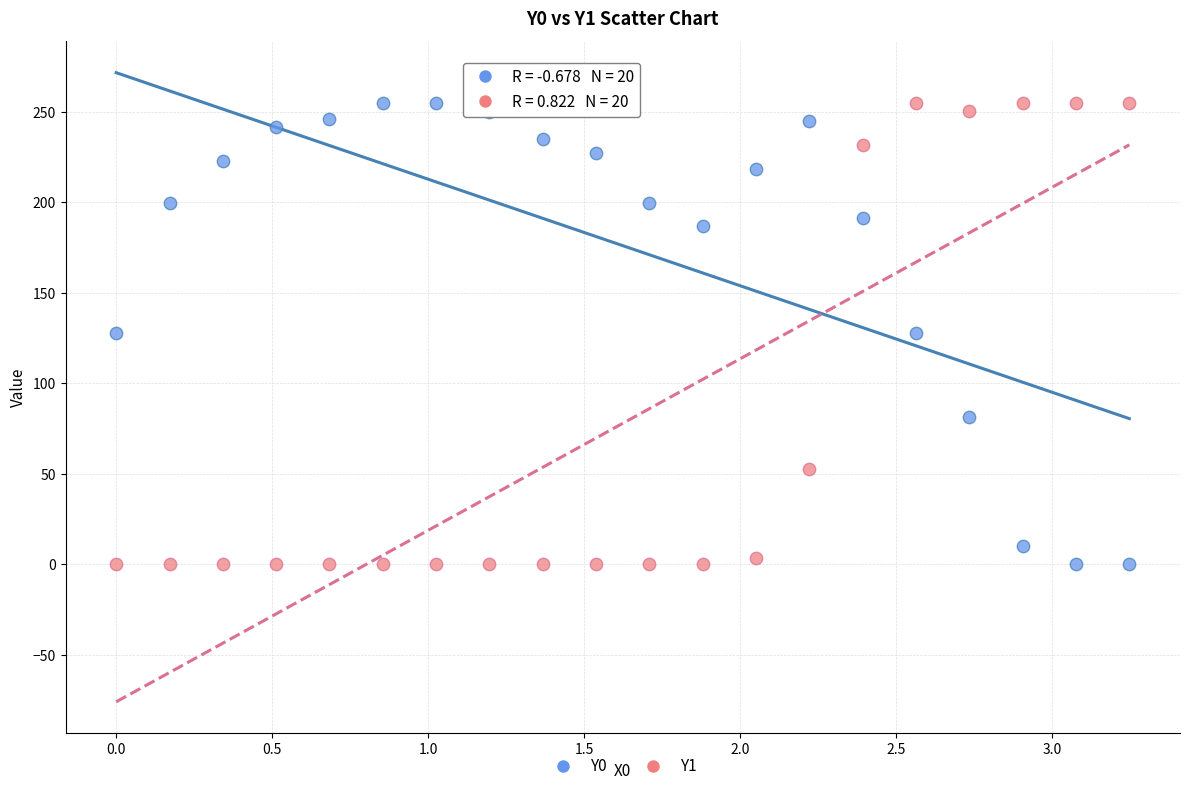

What is the X range (max minus min) for the scatter plot?

3.2